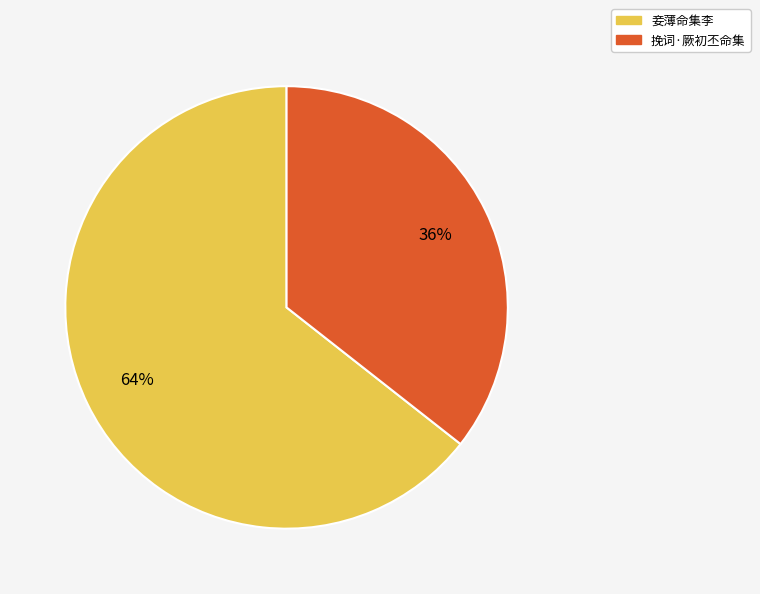

Between 挽词·厥初丕命集 and 妾薄命集李, which is larger?

妾薄命集李